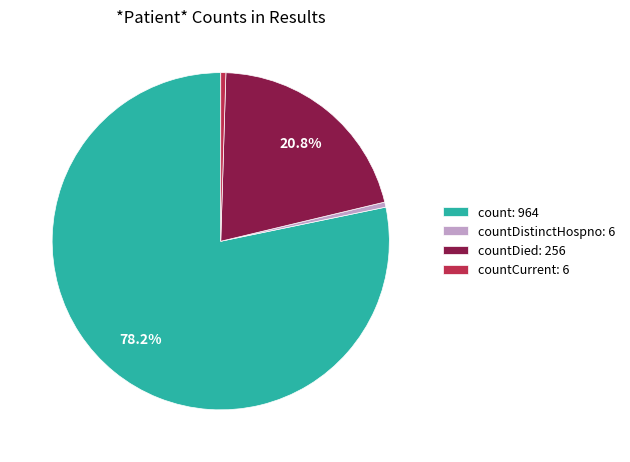

Is there any slice that represents more than half of the pie?

Yes